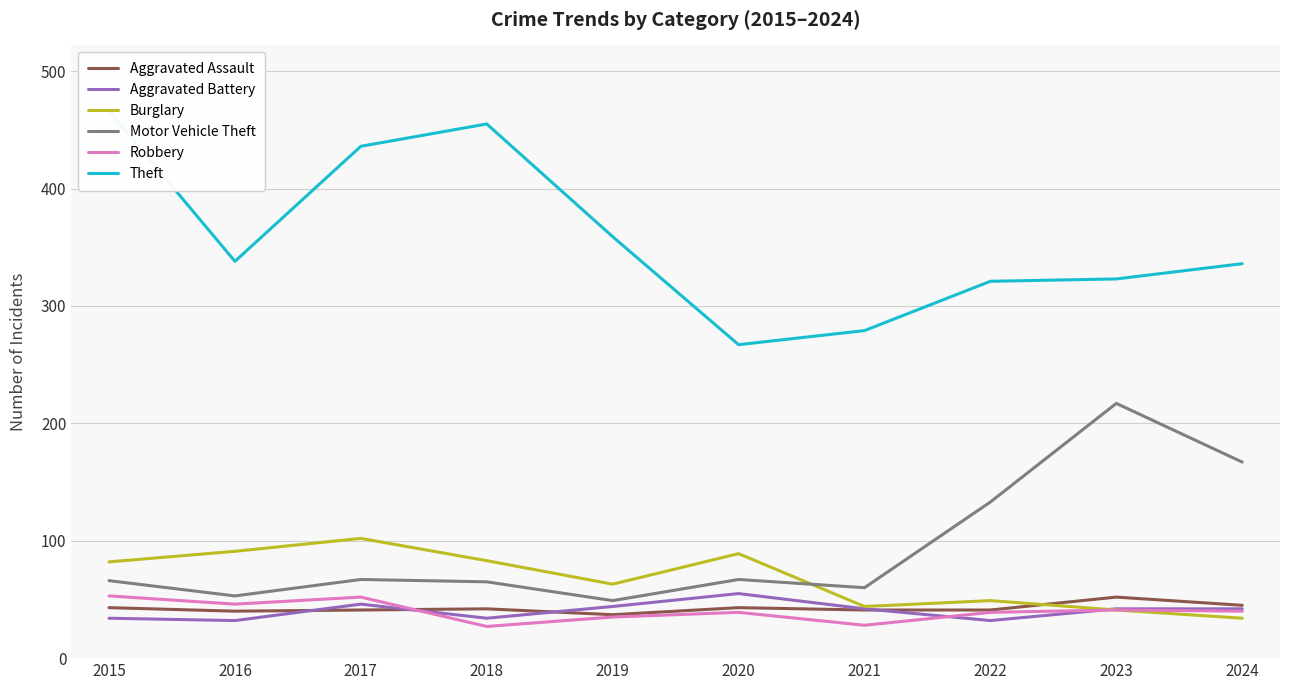

Where is the first local minimum for Aggravated Assault?

2016